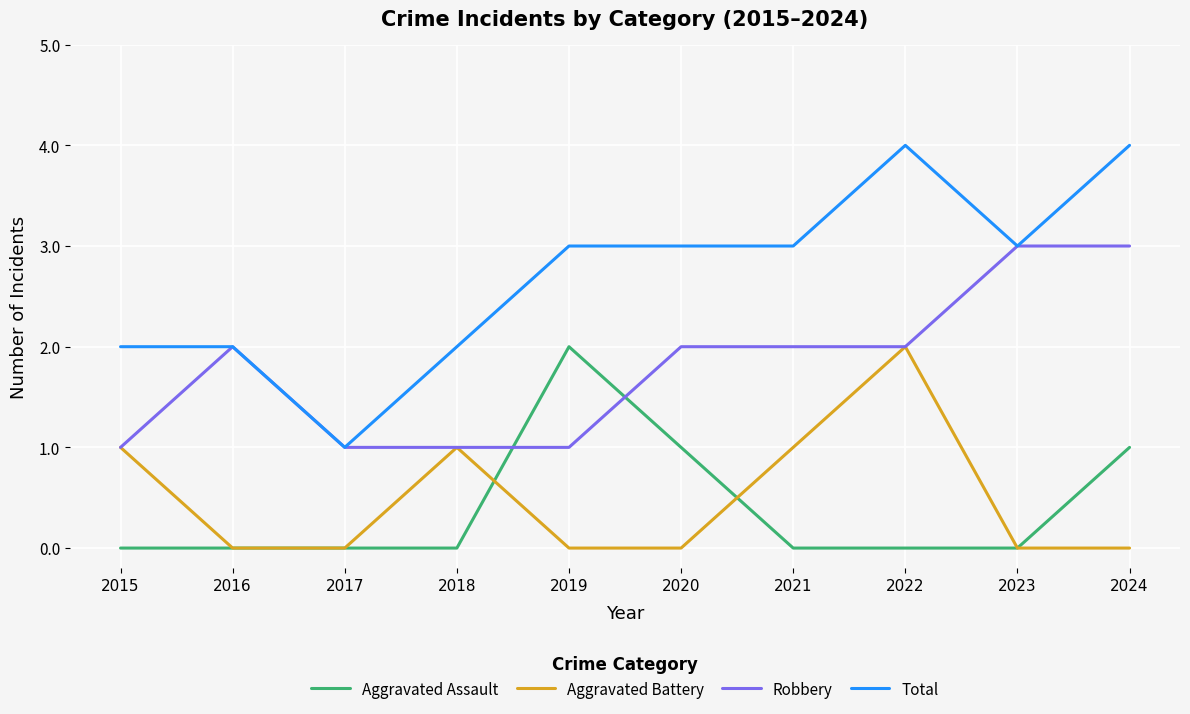

What are all the series names shown in the legend?

Aggravated Assault, Aggravated Battery, Robbery, Total